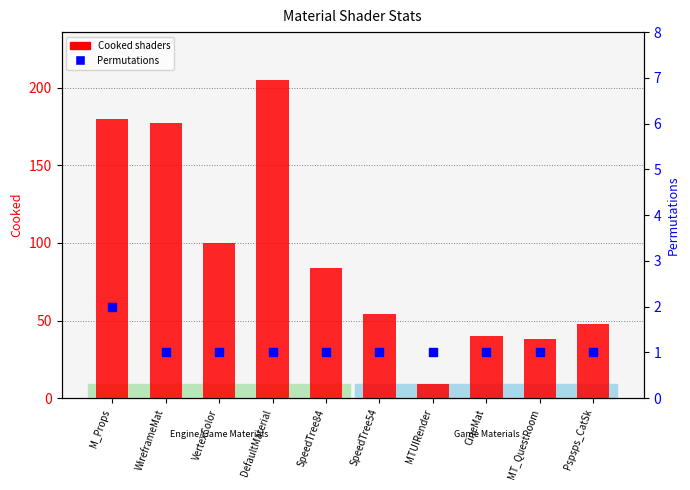

Is the value of Permutations at SpeedTree54 greater than the value of Cooked shaders at WireframeMat?

No